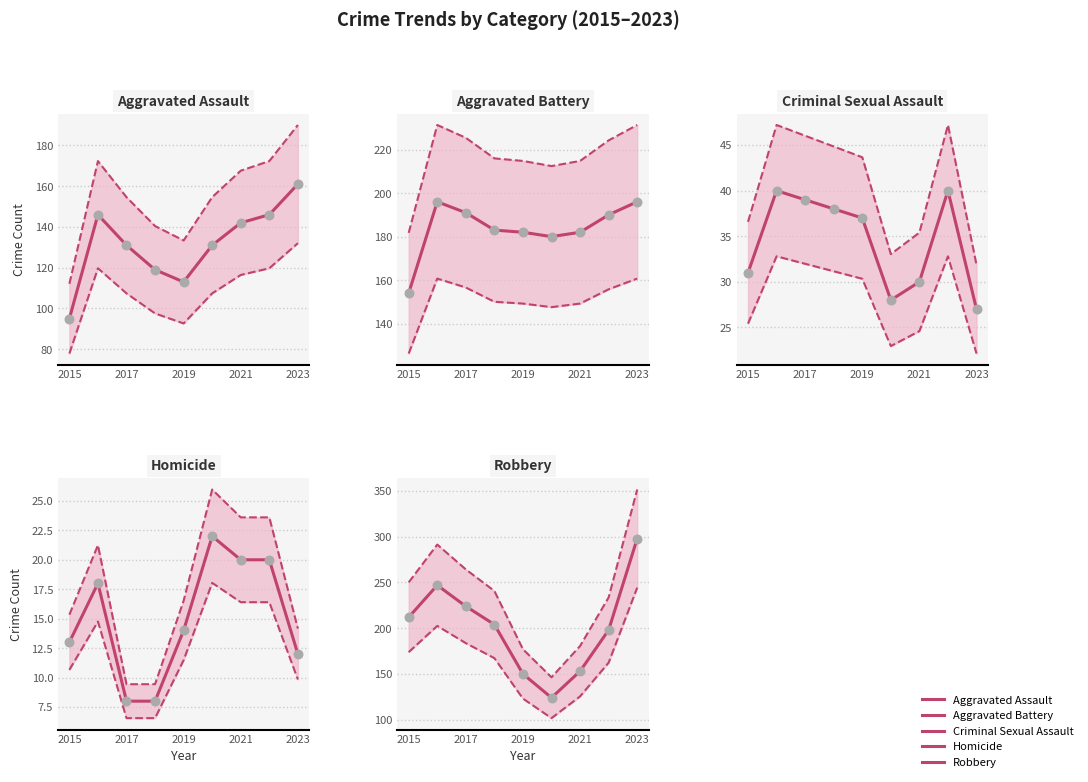

Which series has the largest total across all categories?

Robbery